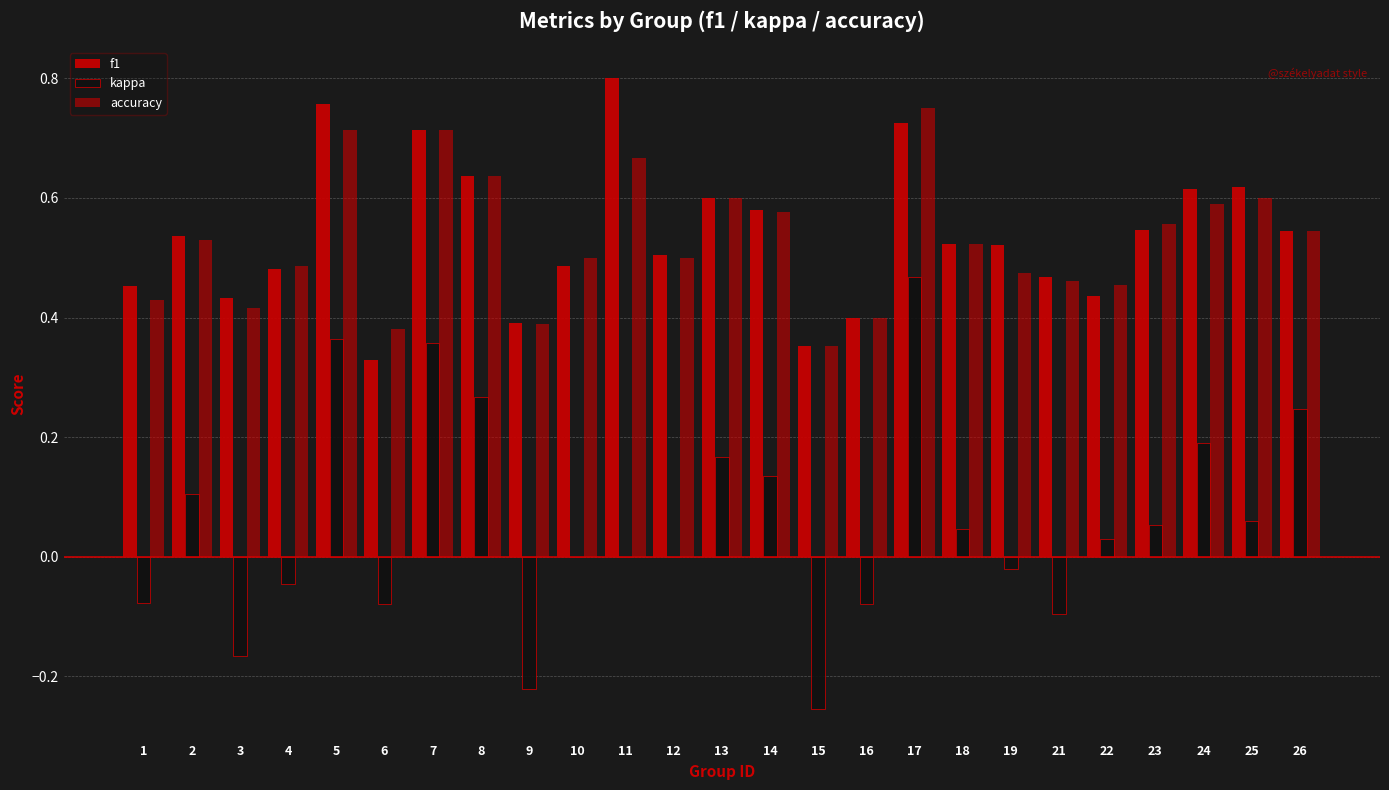

Are the bars horizontal?

No